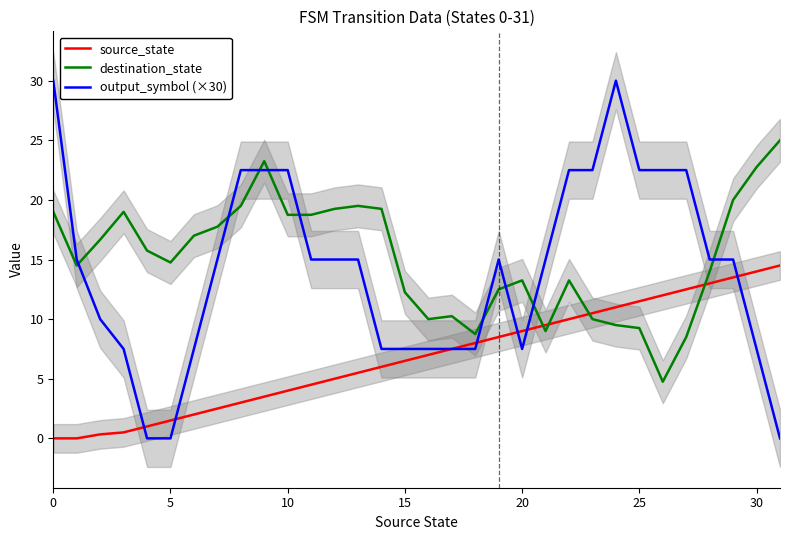

Reading right to left, extract all data points from this chart.

source_state: 14.5	14.0	13.5	13.0	12.5	12.0	11.5	11.0	10.5	10.0	9.5	9.0	8.5	8.0	7.5	7.0	6.5	6.0	5.5	5.0	4.5	4.0	3.5	3.0	2.5	2.0	1.5	1.0	0.5	0.3	0.0	0.0
destination_state: 25.0	22.8	20.0	14.0	8.5	4.8	9.2	9.5	10.0	13.2	9.0	13.2	12.5	8.8	10.2	10.0	12.2	19.2	19.5	19.2	18.8	18.8	23.2	19.5	17.8	17.0	14.8	15.8	19.0	16.7	14.5	19.0
output_symbol (×30): 0.0	7.5	15.0	15.0	22.5	22.5	22.5	30.0	22.5	22.5	15.0	7.5	15.0	7.5	7.5	7.5	7.5	7.5	15.0	15.0	15.0	22.5	22.5	22.5	15.0	7.5	0.0	0.0	7.5	10.0	15.0	30.0